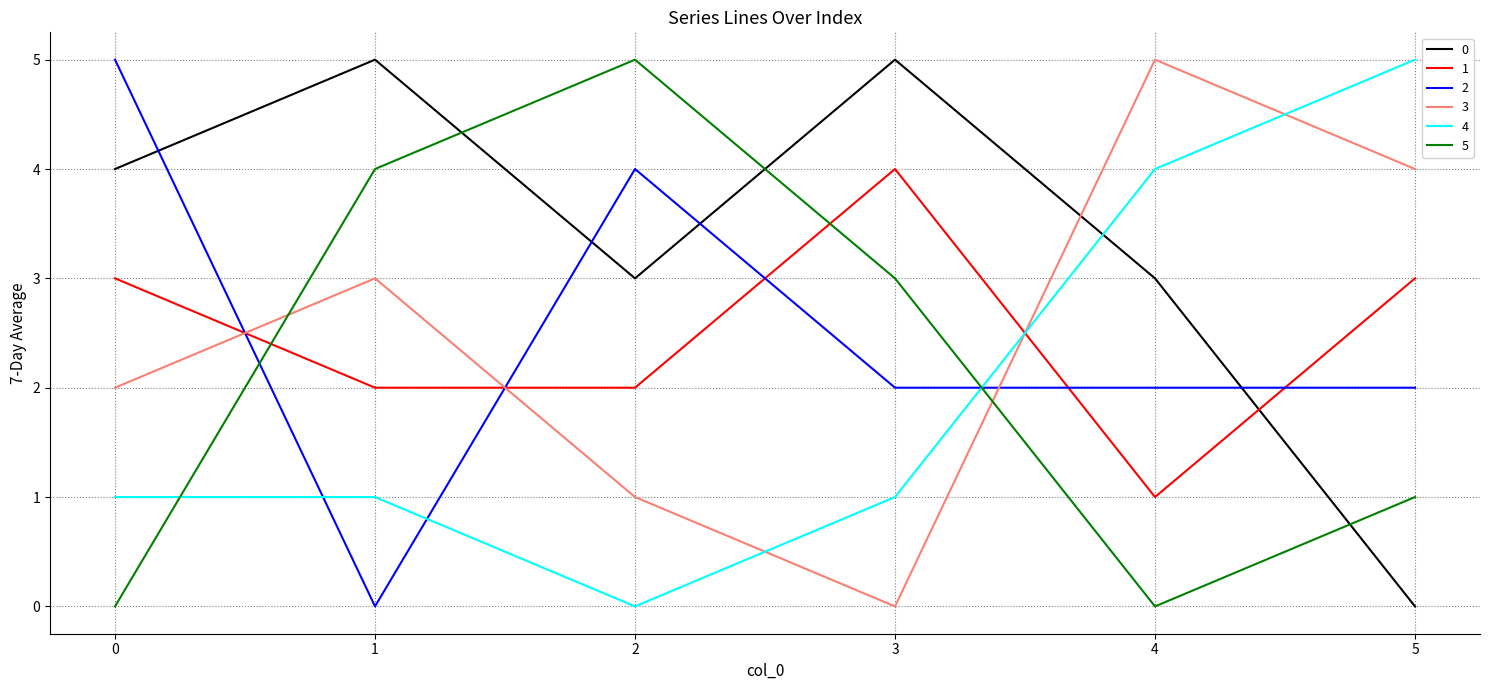

Reading left to right, extract all data points from this chart.

0: 4	5	3	5	3	0
1: 3	2	2	4	1	3
2: 5	0	4	2	2	2
3: 2	3	1	0	5	4
4: 1	1	0	1	4	5
5: 0	4	5	3	0	1